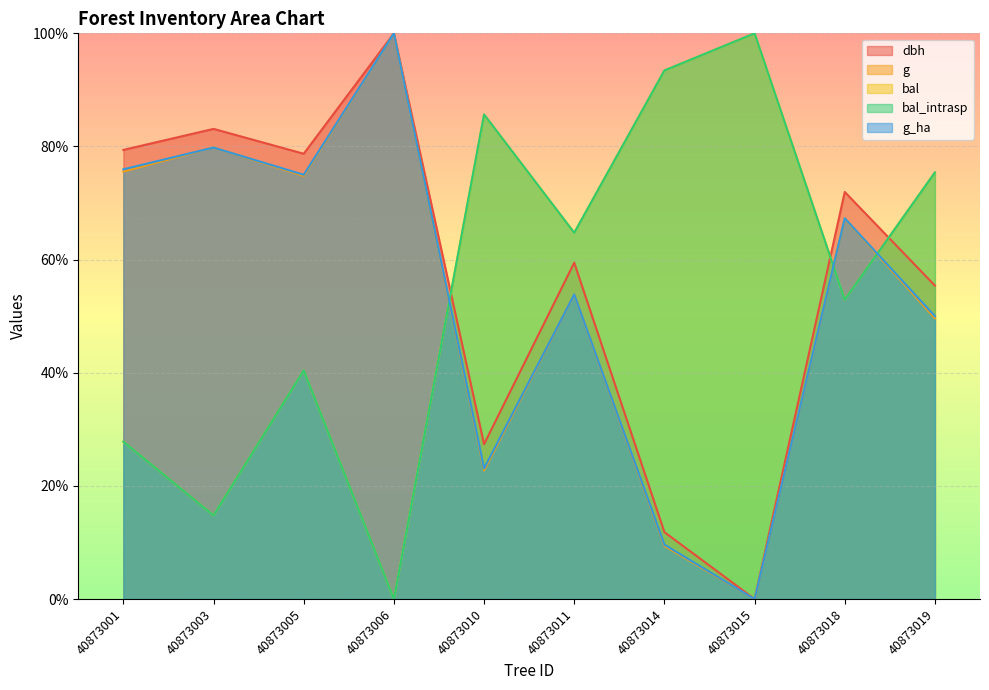

True or false: bal_intrasp has more than 0 interior local peaks.

True